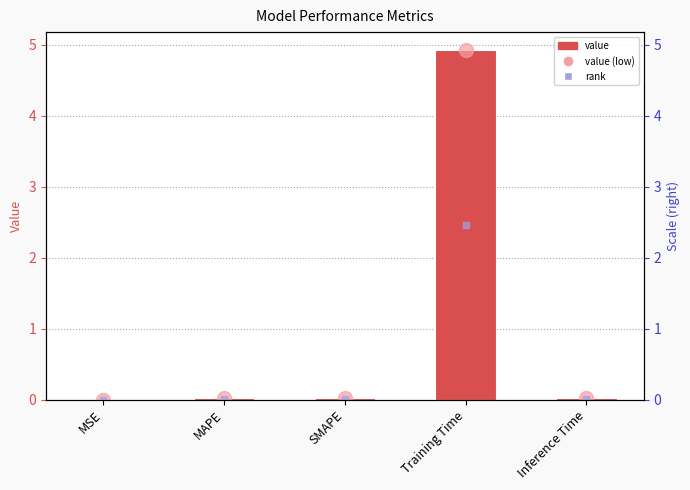

What is the label of the 2nd bar from the left?

MAPE